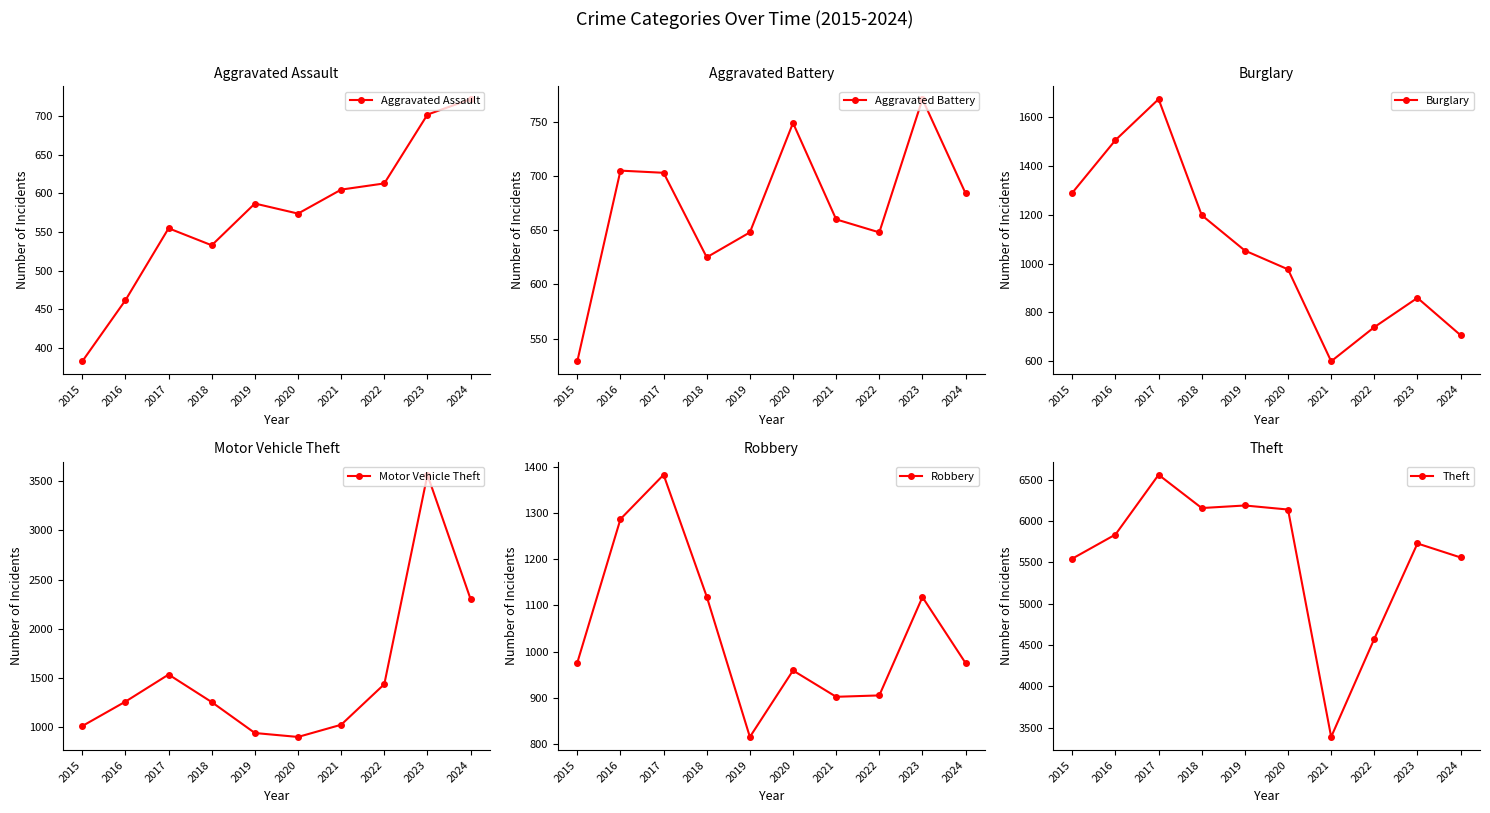

At which category is the sum across all series the highest?

2023